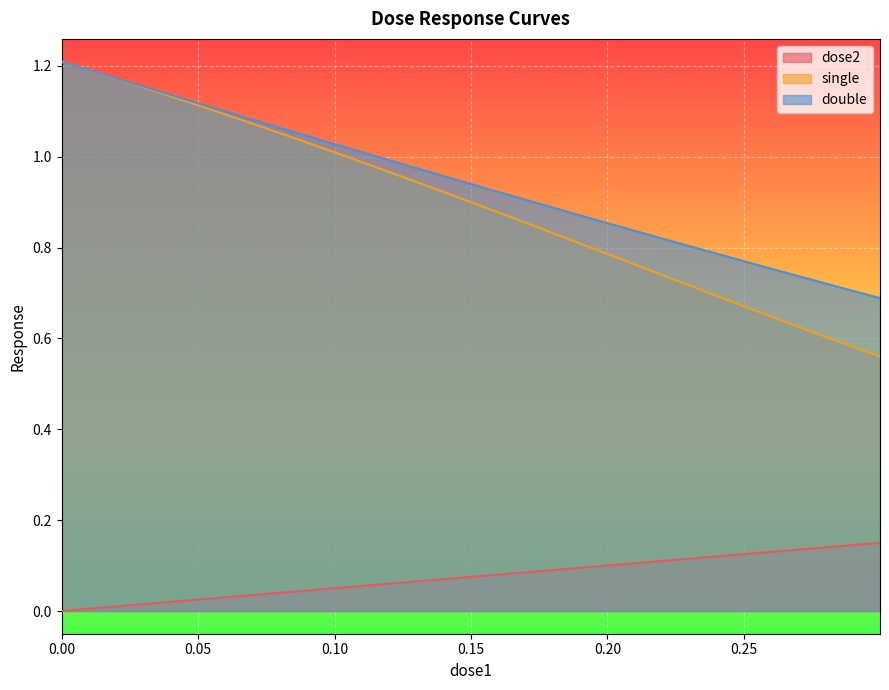

True or false: dose2 and double intersect in this chart.

False